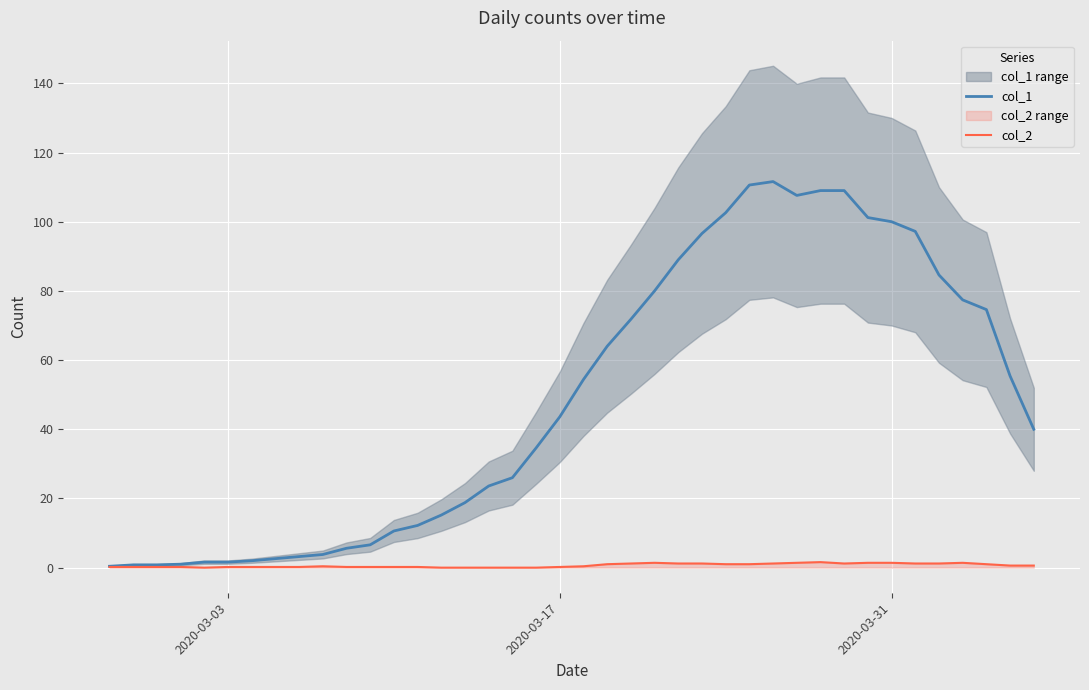

What are all the series names shown in the legend?

col_1, col_2